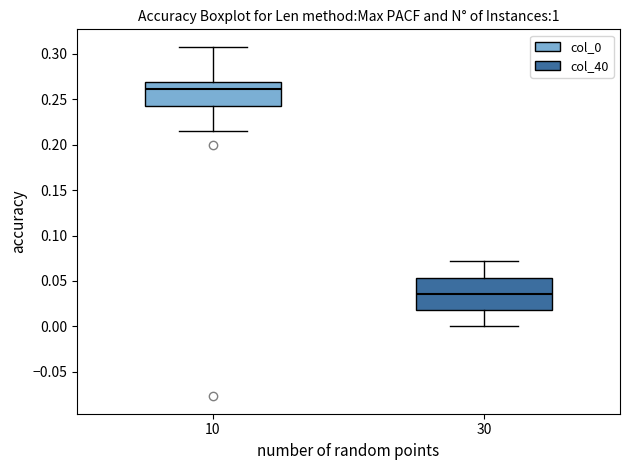

Reading left to right, read every box against the y-axis: the position of its median line, the range the box covers, and the ends of its whiskers. The values are not printed on the chart, so give them approximately, as read against the axis.

10: median 0.260, box 0.240 to 0.270, whiskers 0.215 to 0.310
30: median 0.035, box 0.020 to 0.055, whiskers 0.000 to 0.070